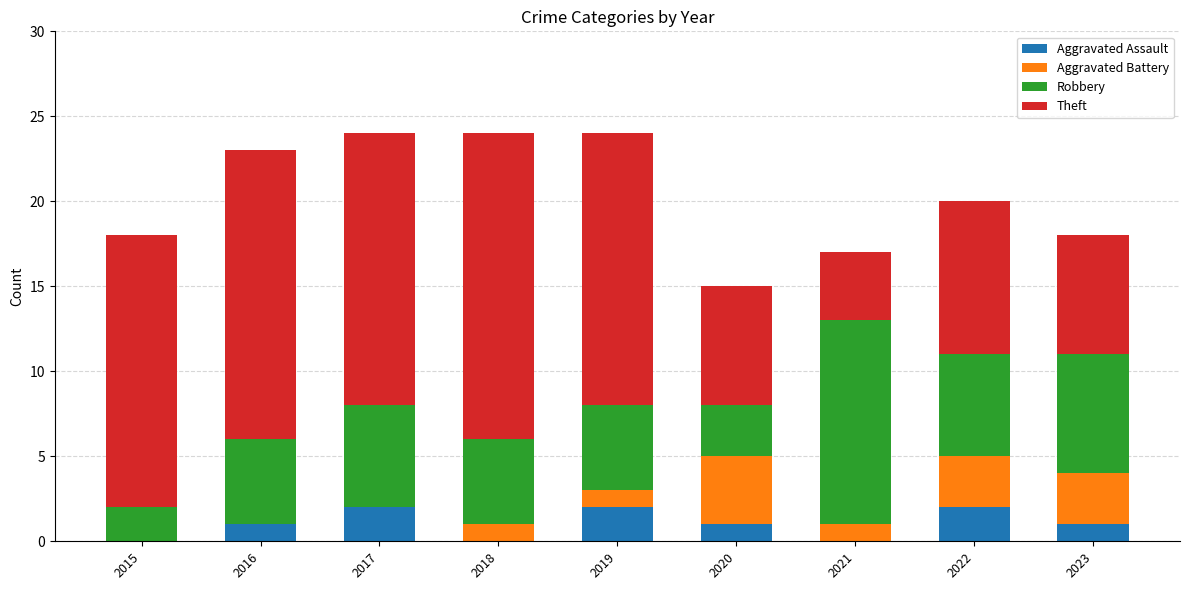

The Aggravated Assault series shows 1 at 2017. True or false?

False